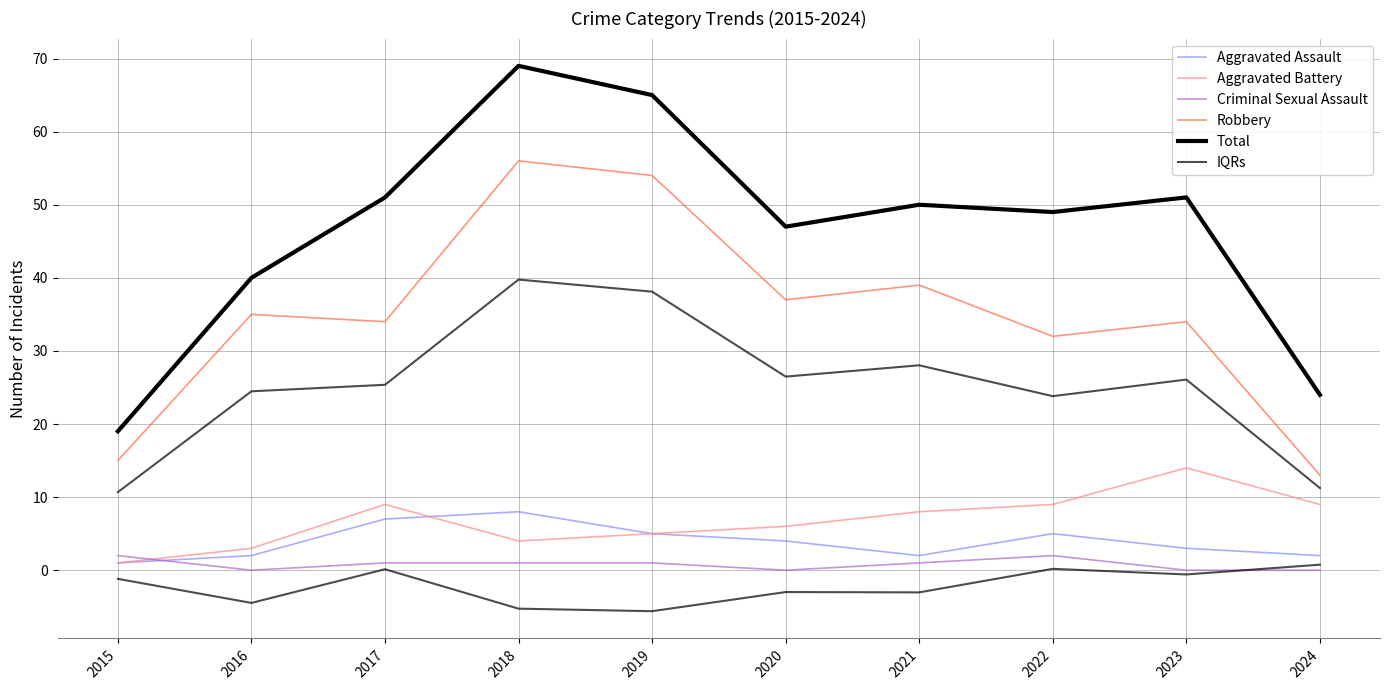

How many series are shown in this chart?

6